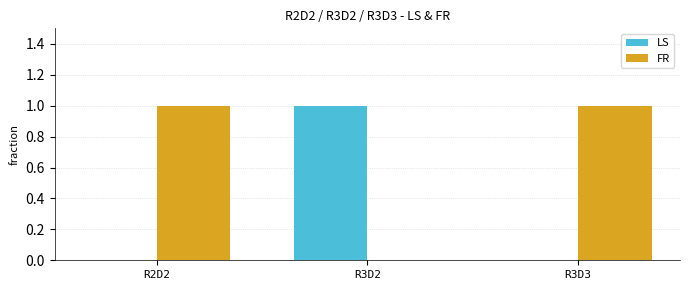

Reading left to right, what are all the values shown in this chart?

LS: 0	1	0
FR: 1	0	1